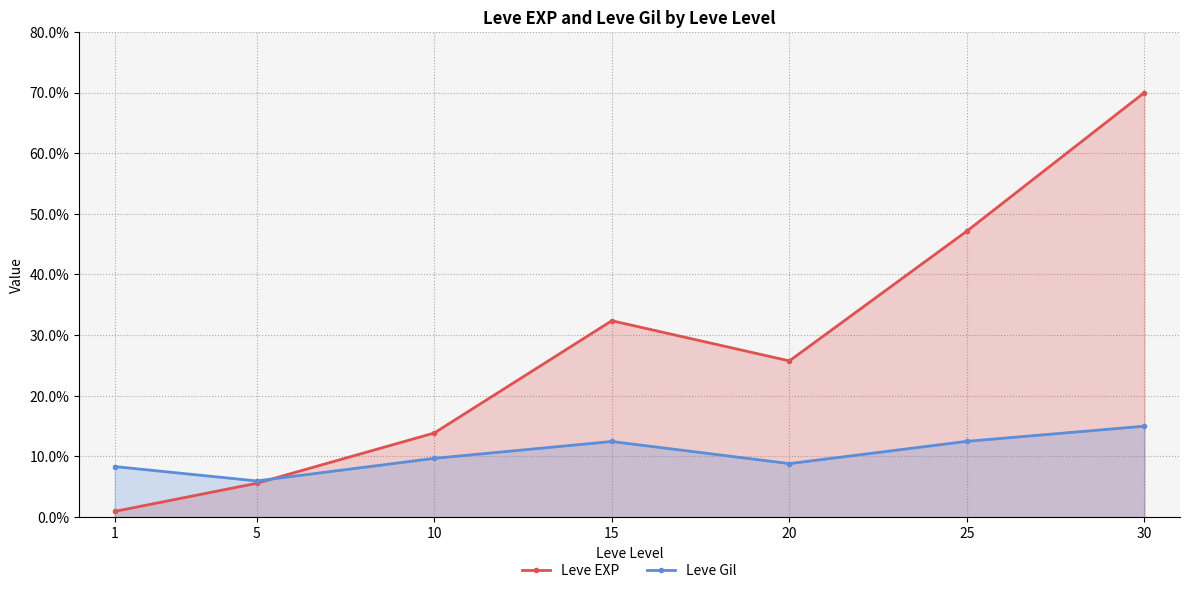

What is the average value of the Leve EXP series?

28.0